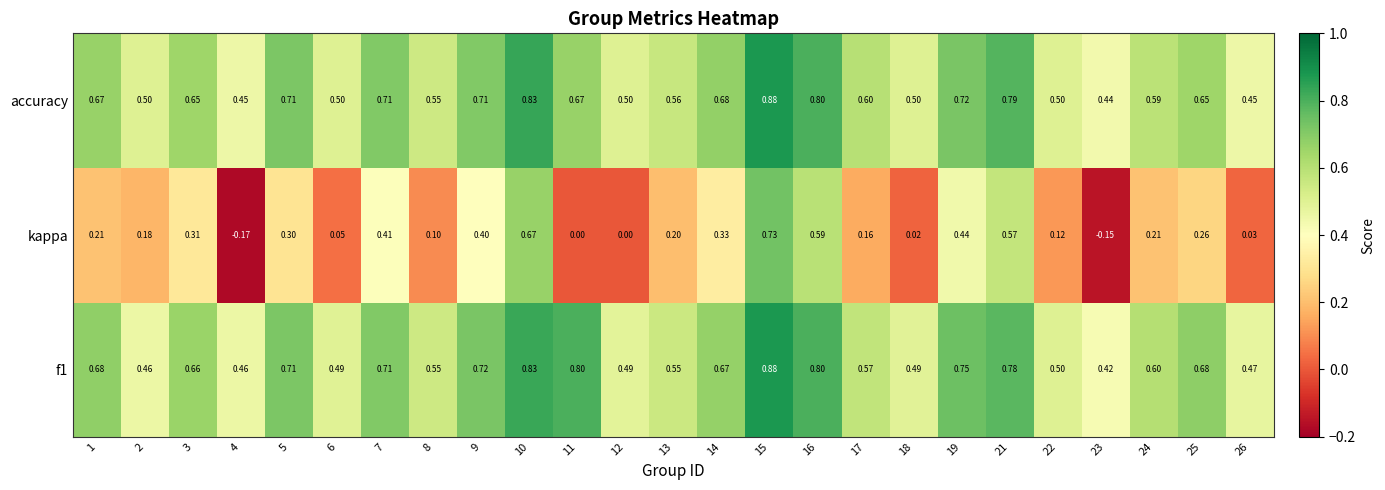

Which series changed the most between 1 and 10?

kappa